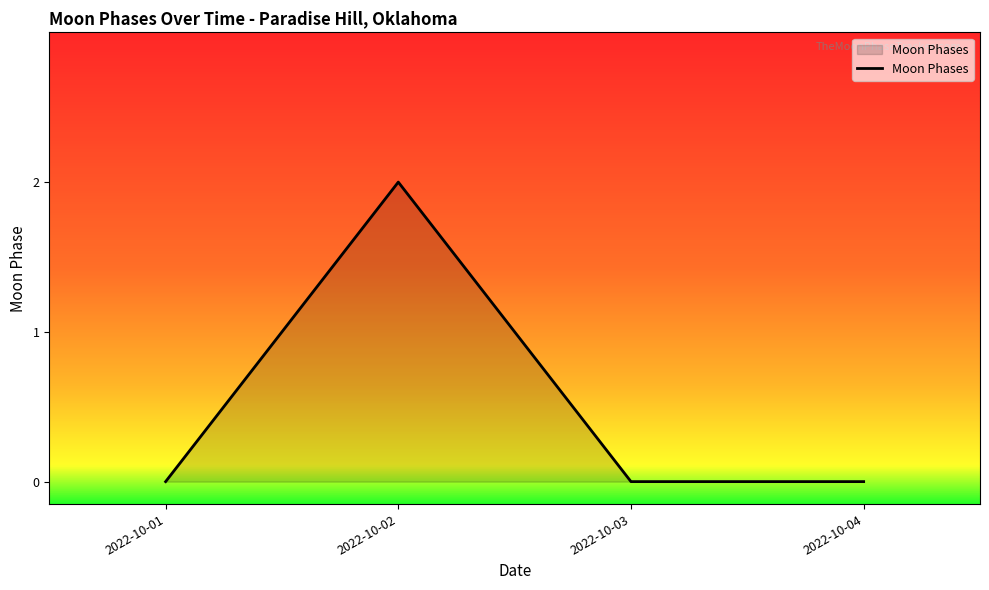

True or false: the data shows 2 at 2022-10-02.

True